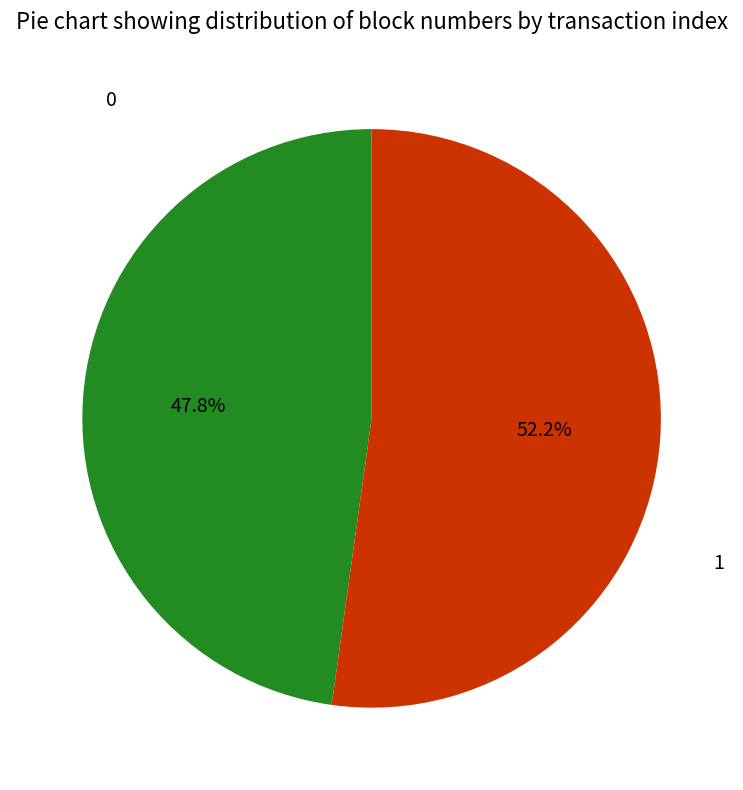

What percentage is the 1 slice, to the nearest percent?

52%